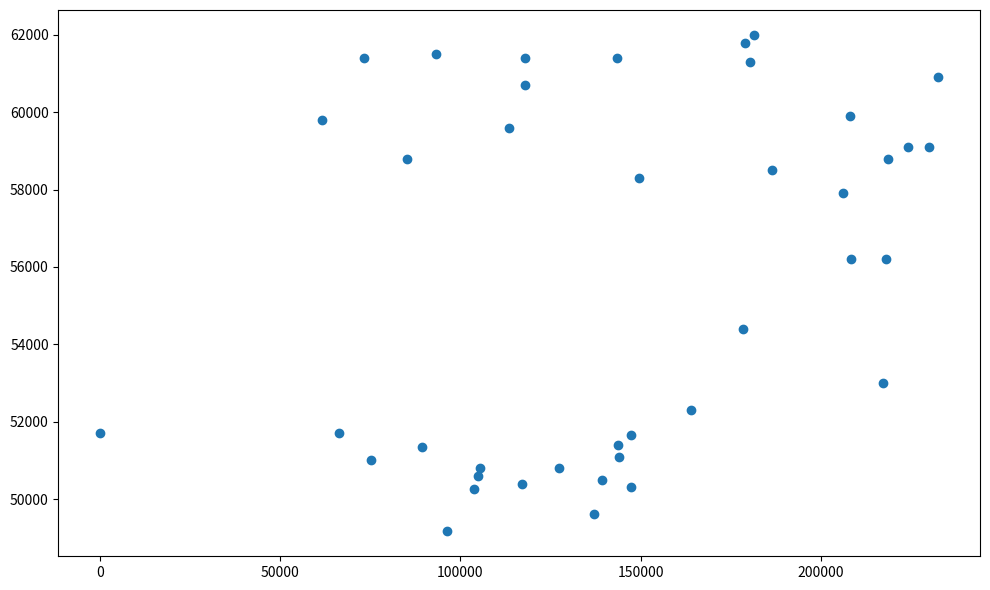

What is the range of X values (max minus min)?

232641